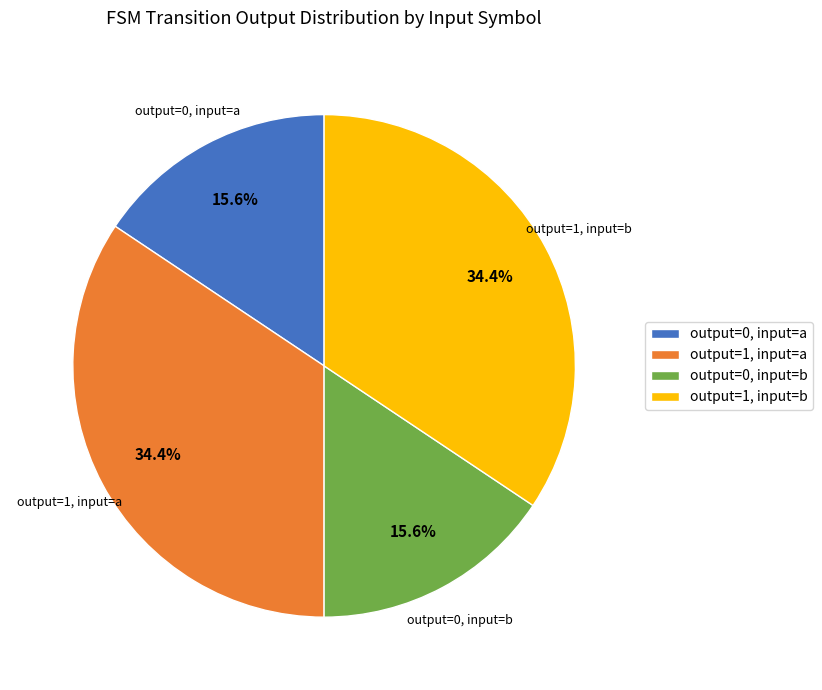

How much of the chart is everything except output=0, input=b?

84.4%